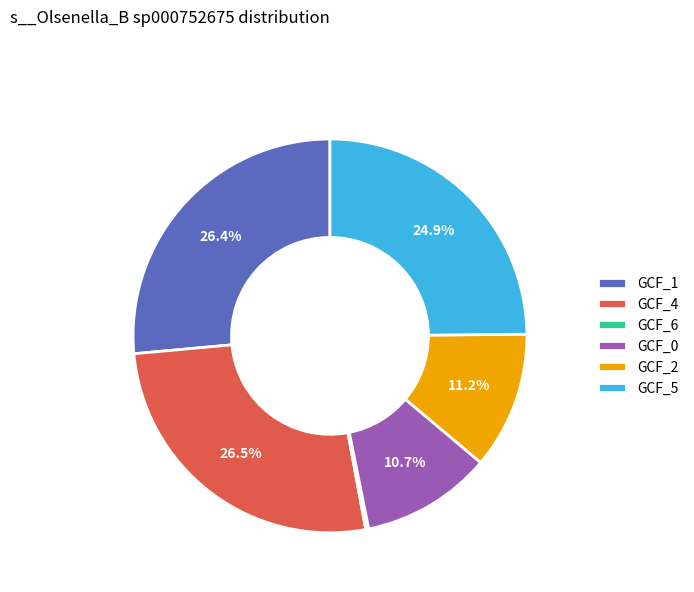

What percentage is NOT represented by GCF_1?

73.6%